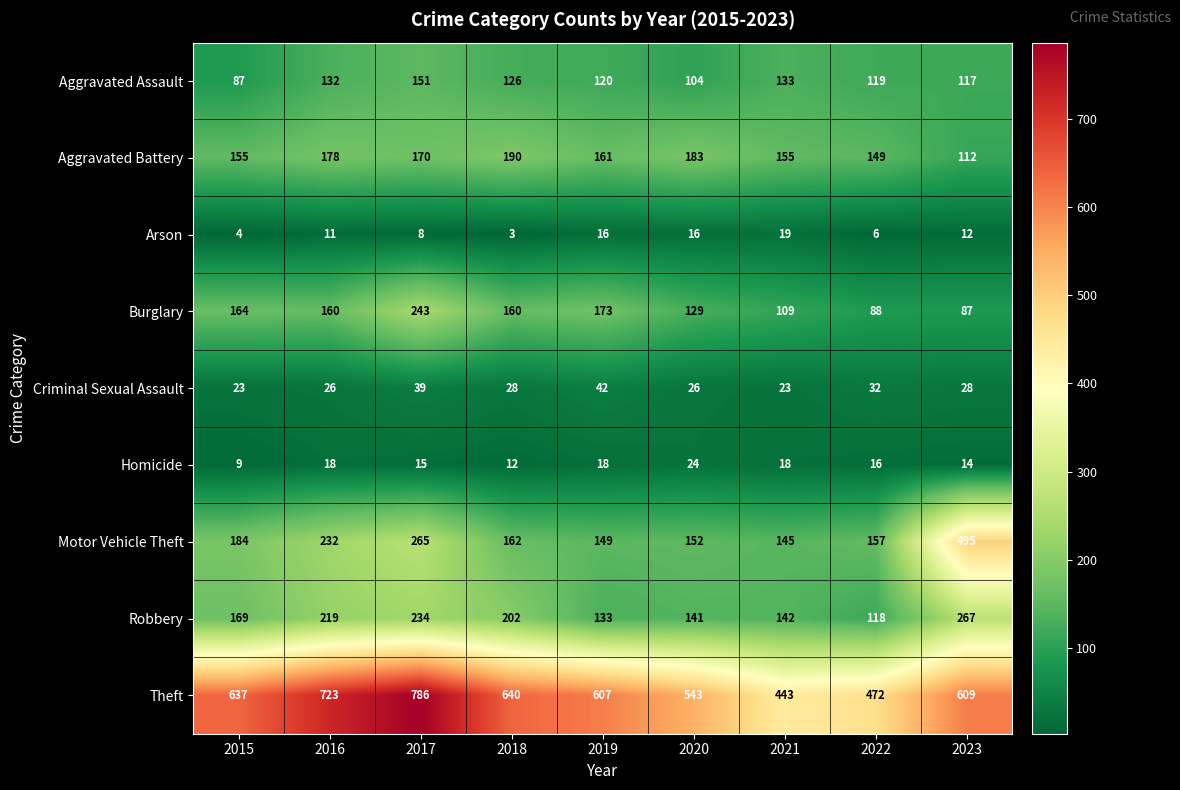

What is the sum of all Arson values?

95